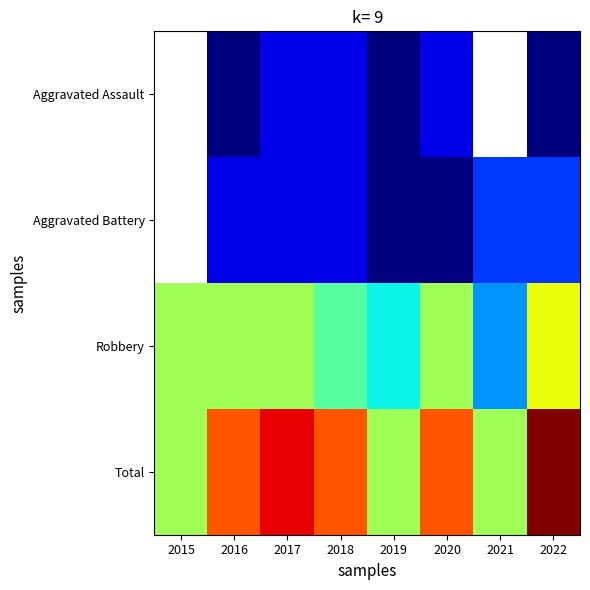

What is the difference between the highest and lowest values at 2016?

9.0